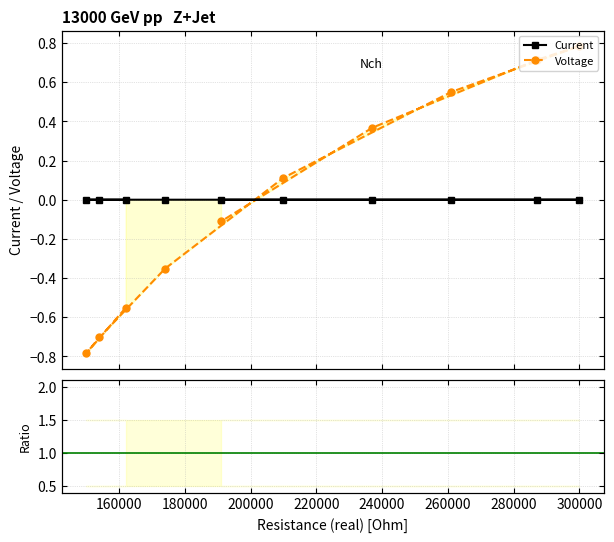

The Current/Voltage series shows -0.0 at 240000. True or false?

True